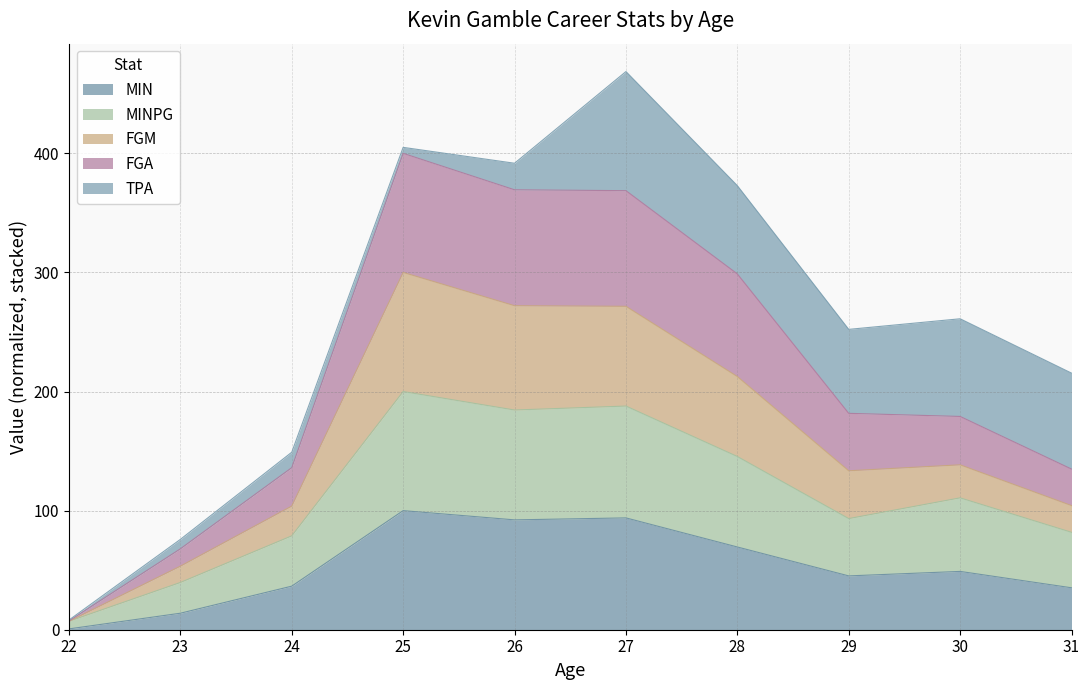

What is the total value across all series at 26?

391.7